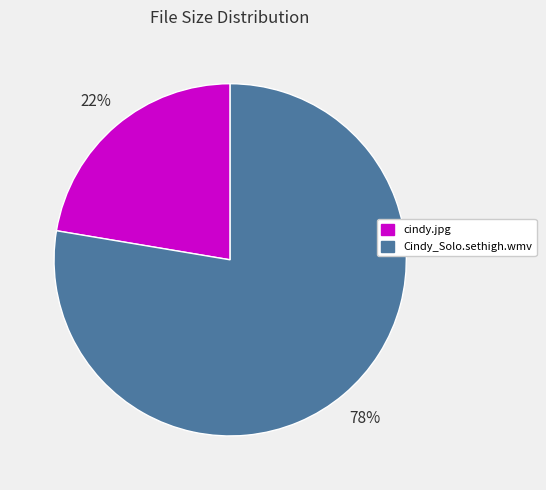

Which slice represents more than half of the pie?

Cindy_Solo.sethigh.wmv